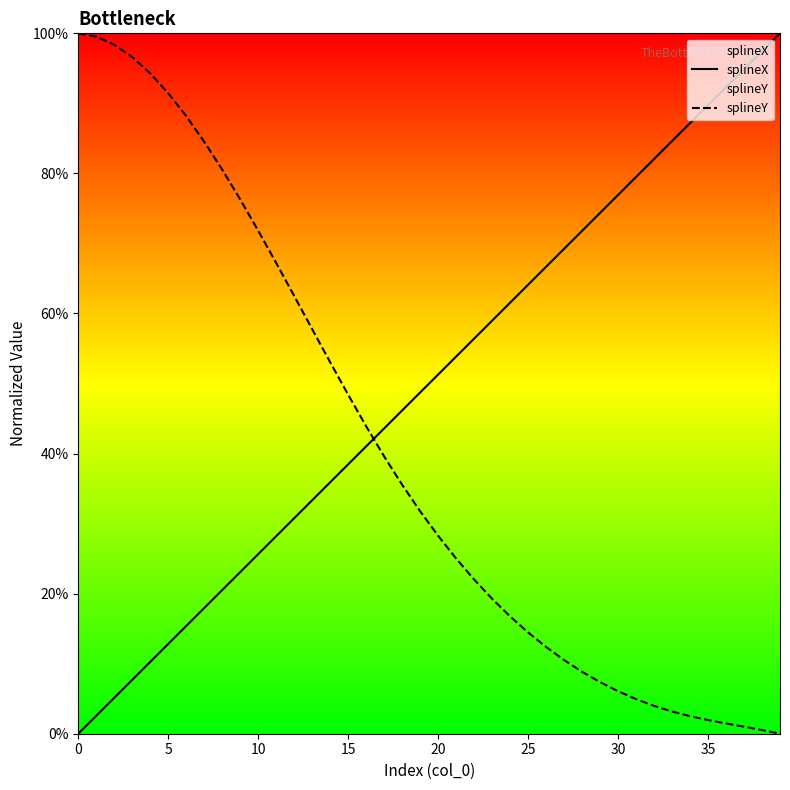

What is the average value of the splineY series?

0.4